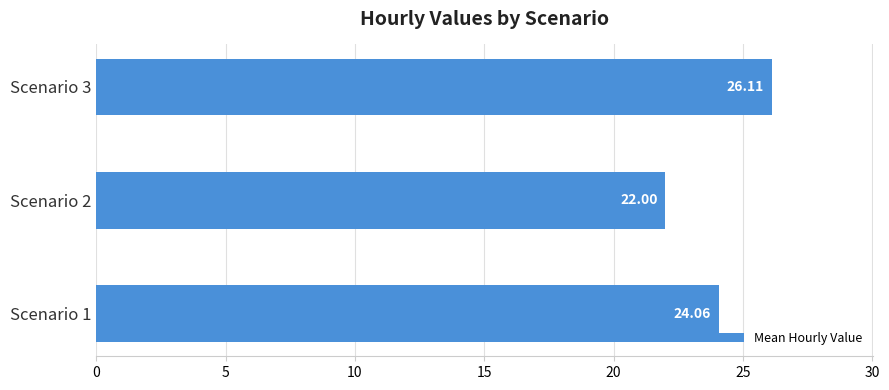

How many bars are there in total?

3